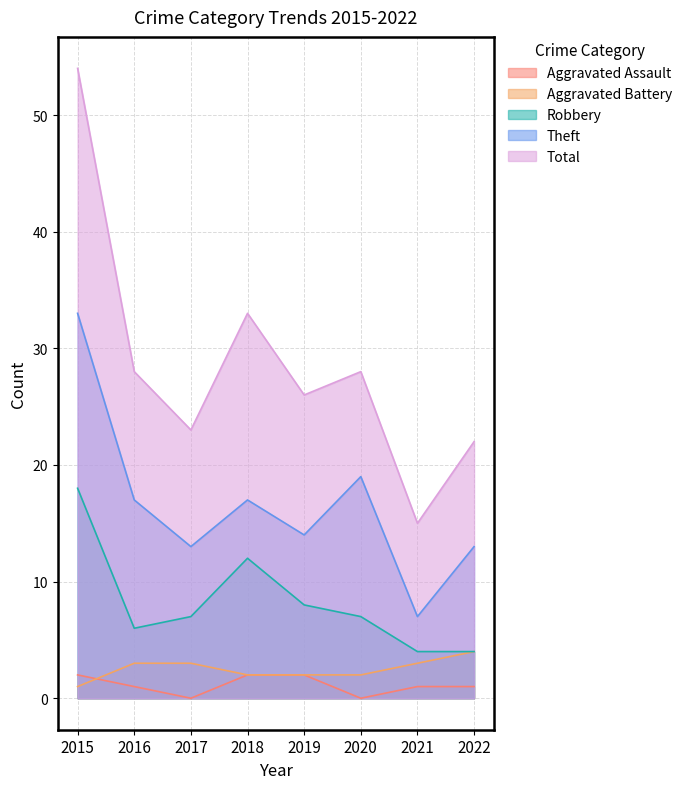

What are all the series names shown in the legend?

Aggravated Assault, Aggravated Battery, Robbery, Theft, Total